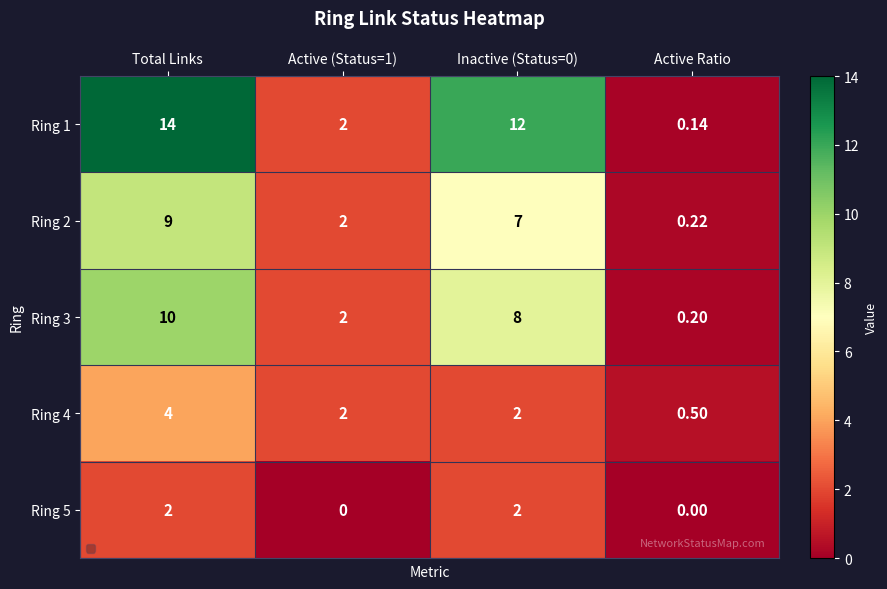

Where does the Ring 4 series first go above 2?

Total Links